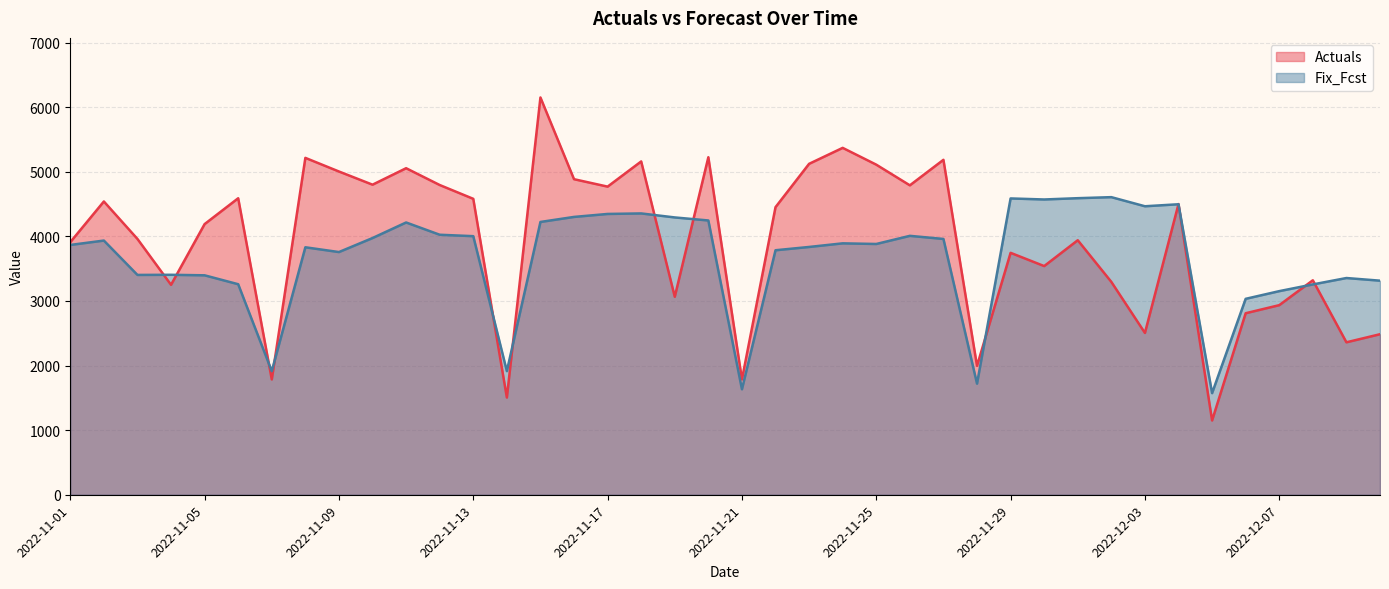

How many times do Actuals and Fix_Fcst cross each other?

13